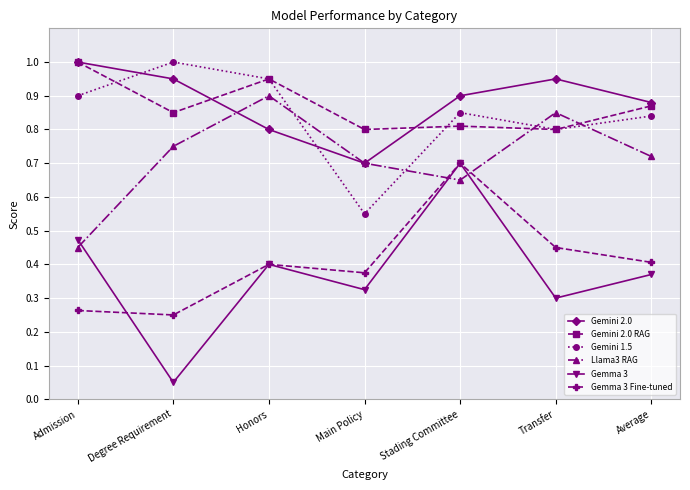

Does the chart have visible grid lines?

Yes